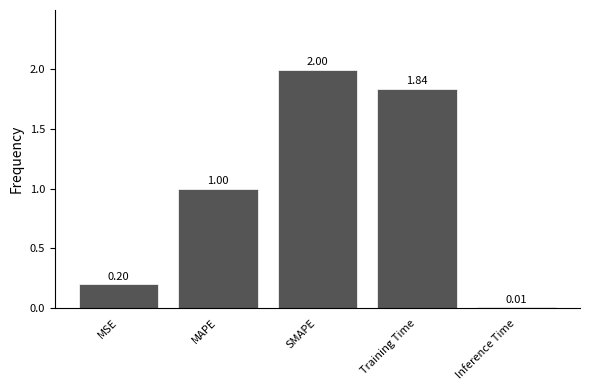

The chart shows a value of 2.0 at SMAPE. True or false?

True